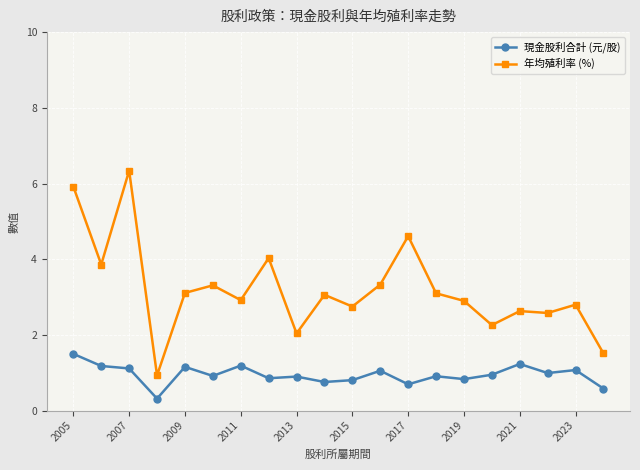

What is the value of the 年均殖利率 (%) point at the 16th from the left?

2.3